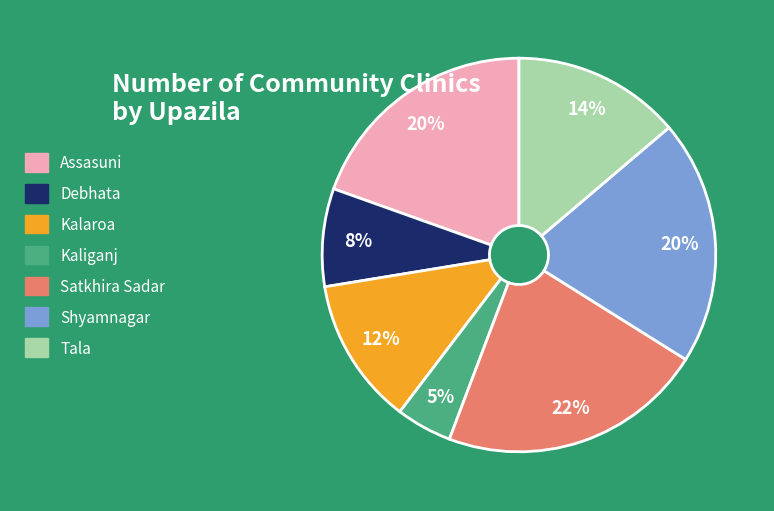

How many slices are in this pie chart?

7